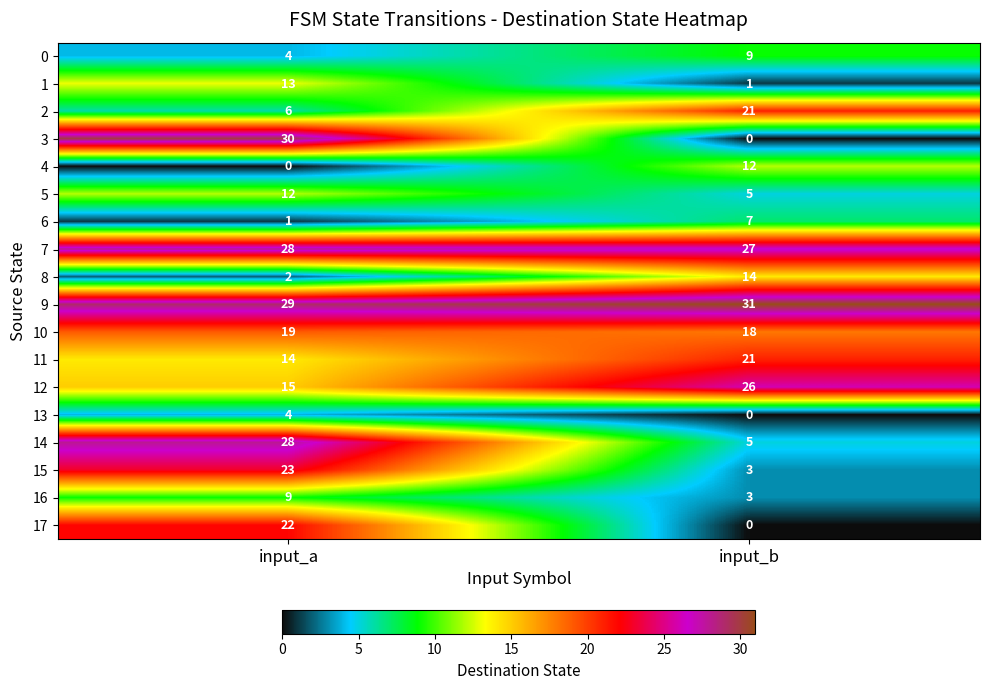

Which series has the widest spread of values?

3